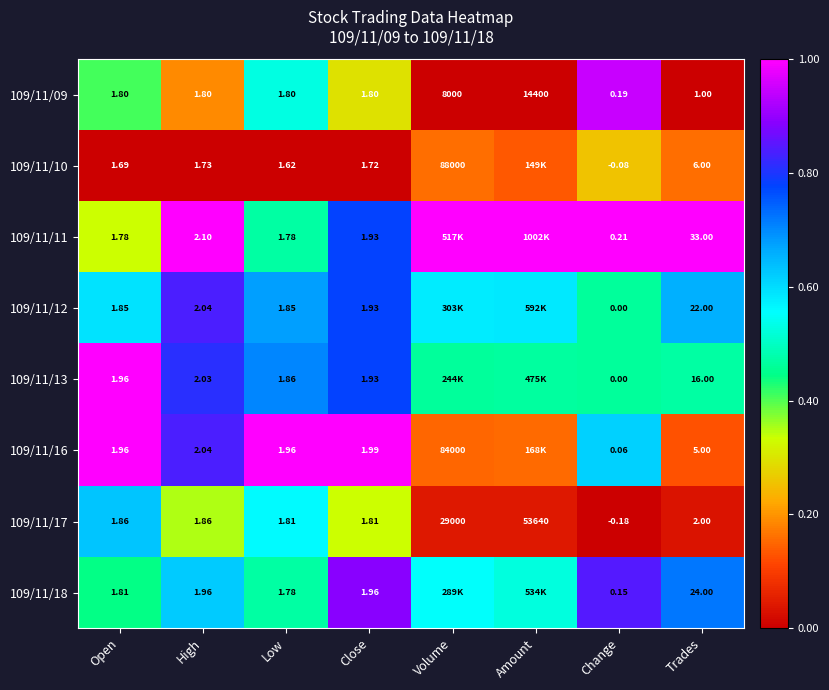

Is it true that 109/11/16 equals 0.2 at Trades?

False